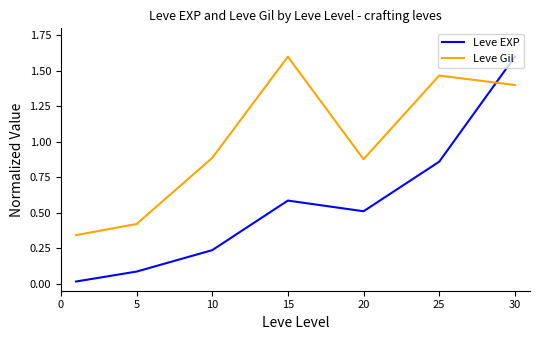

Which series has the largest range (max minus min)?

Leve EXP